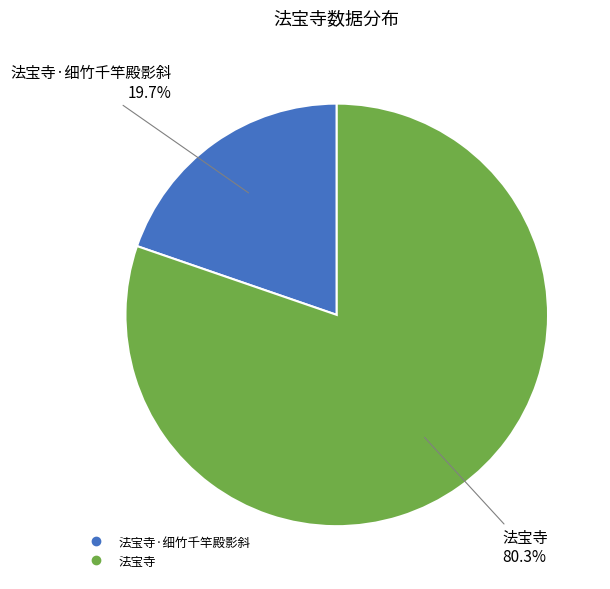

Is there a majority slice in this chart?

Yes